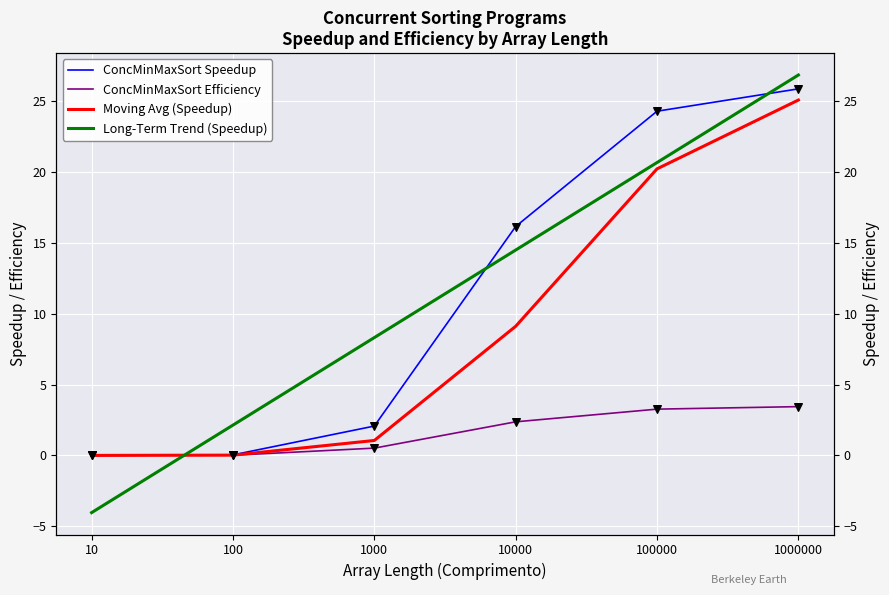

Which series contains the lowest Y value?

Long-Term Trend (Speedup)